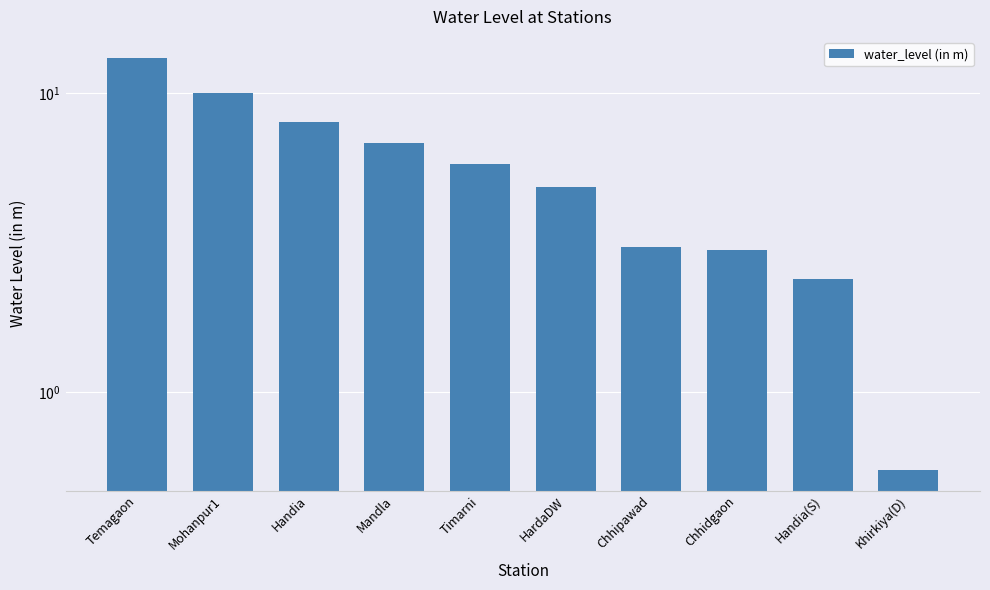

The chart shows a value of 5.8 at Timarni. True or false?

True